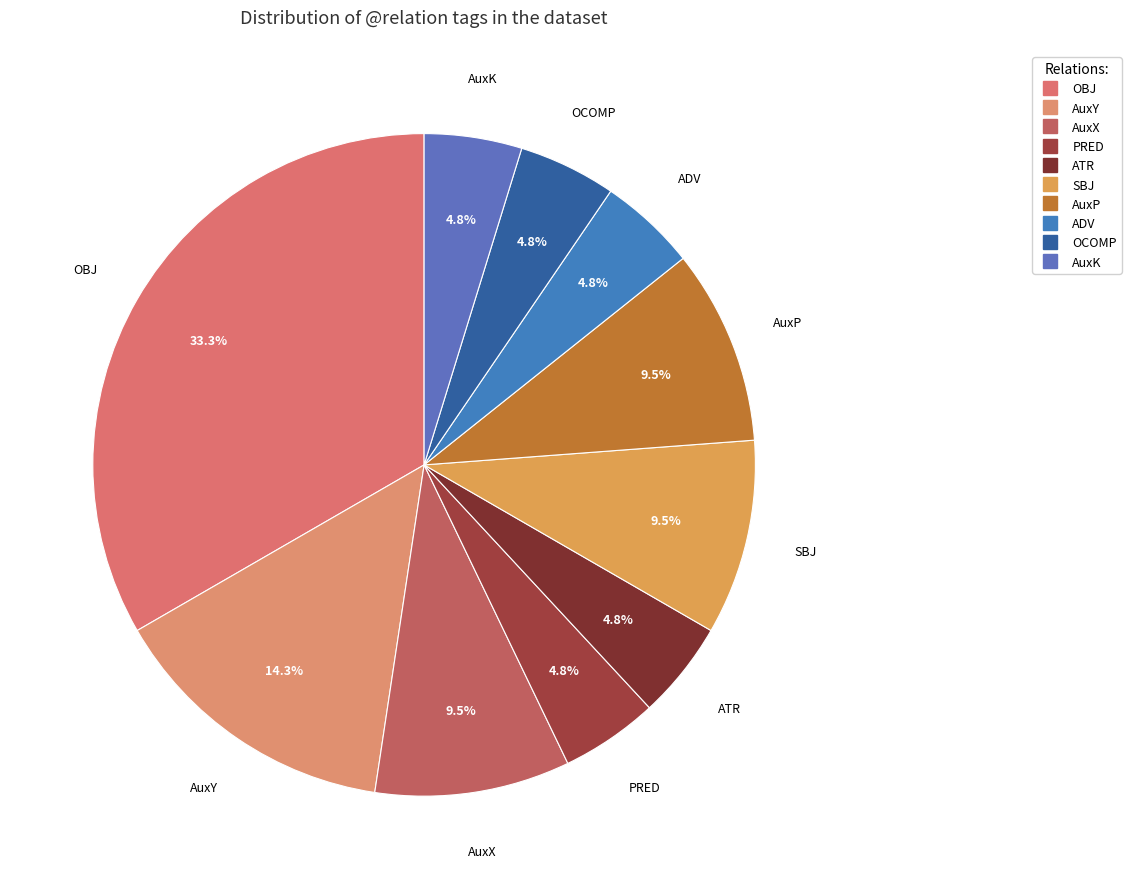

How many segments does this pie chart have?

10